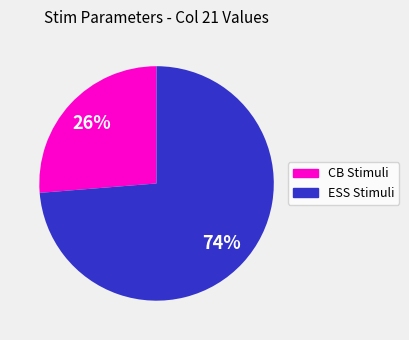

To the nearest percent, what is the average slice percentage?

50%